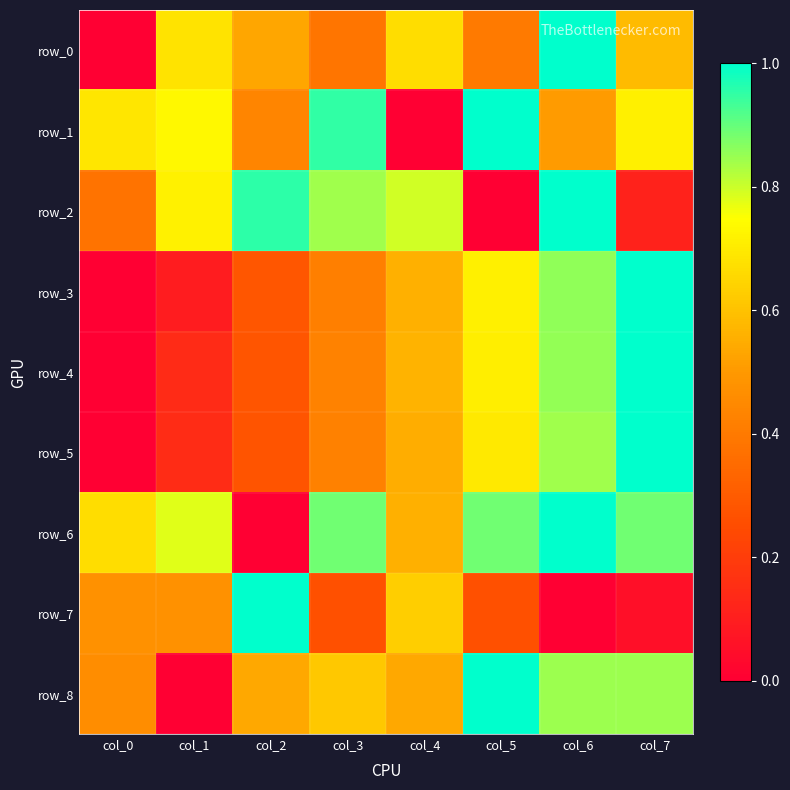

Reading left to right, list all the values displayed in this chart.

row_0: 0.0	0.7	0.5	0.4	0.7	0.4	1.0	0.6
row_1: 0.7	0.7	0.4	0.9	0.0	1.0	0.5	0.7
row_2: 0.4	0.7	1.0	0.8	0.8	0.0	1.0	0.1
row_3: 0.0	0.1	0.3	0.4	0.6	0.7	0.9	1.0
row_4: 0.0	0.1	0.3	0.4	0.6	0.7	0.9	1.0
row_5: 0.0	0.1	0.3	0.4	0.6	0.7	0.8	1.0
row_6: 0.7	0.8	0.0	0.9	0.6	0.9	1.0	0.9
row_7: 0.5	0.5	1.0	0.3	0.6	0.3	0.0	0.1
row_8: 0.5	0.0	0.5	0.6	0.5	1.0	0.8	0.8